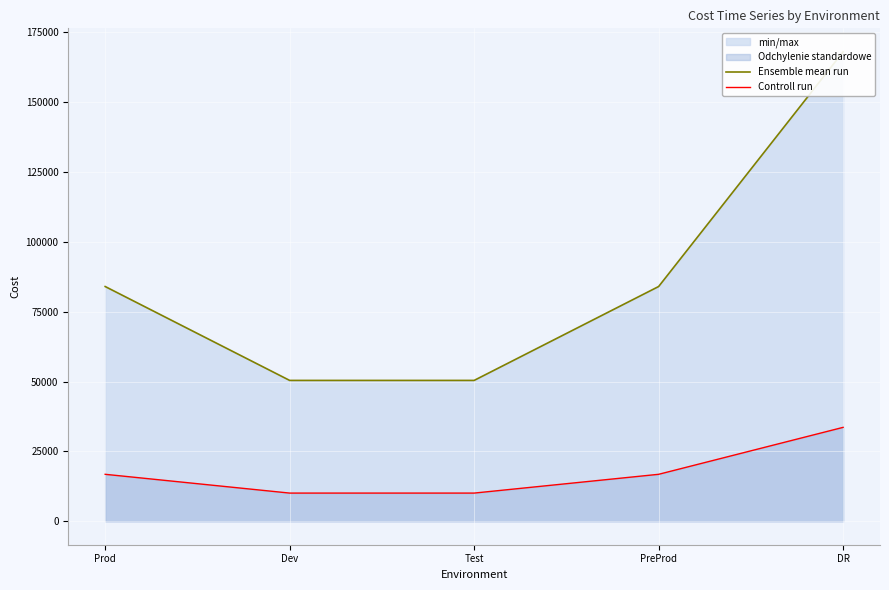

How many lines are shown in the chart?

2